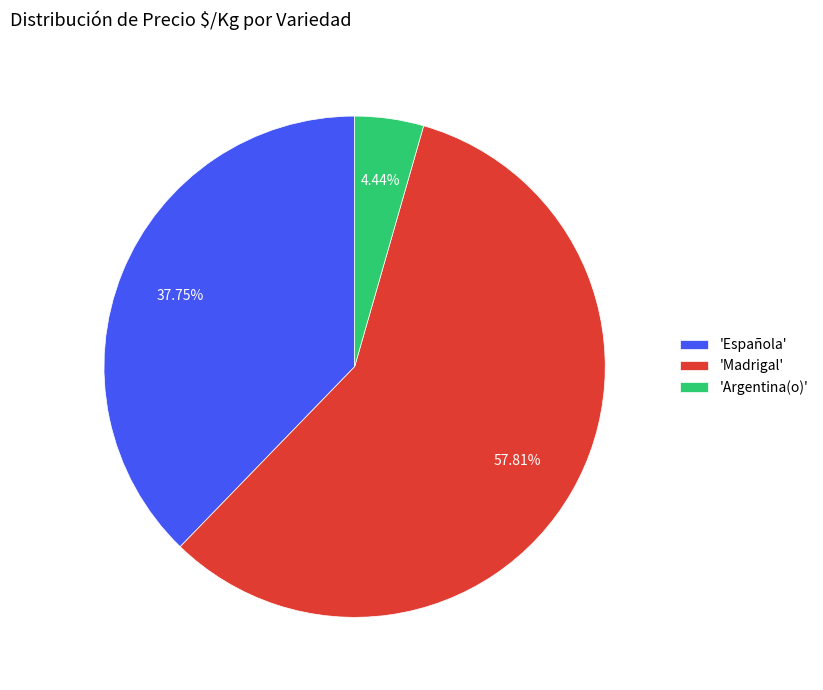

To the nearest percent, what is the average slice percentage?

33%